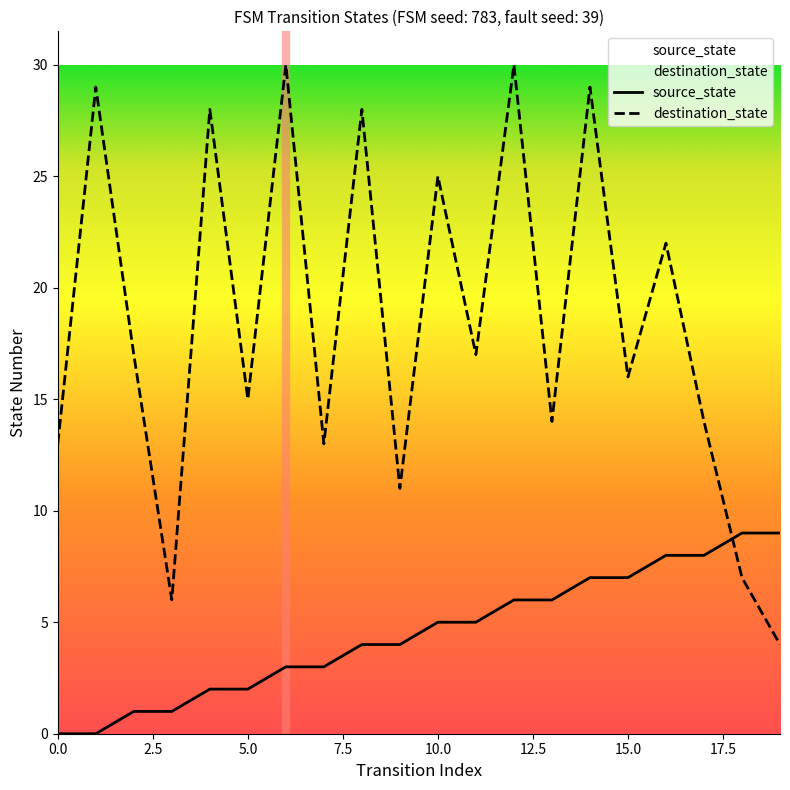

Rank the series by their maximum value, from highest to lowest.

destination_state, source_state